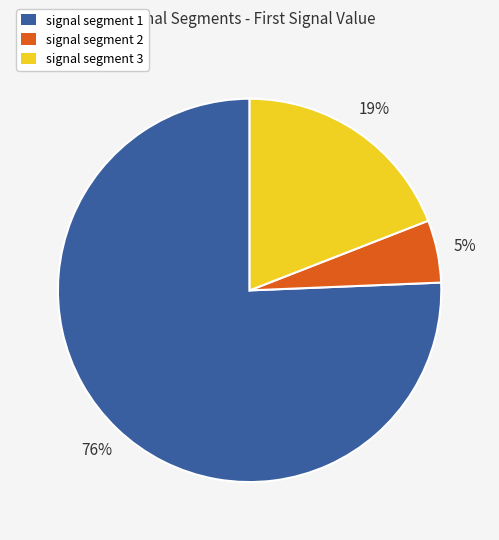

Is there any slice that represents more than half of the pie?

Yes